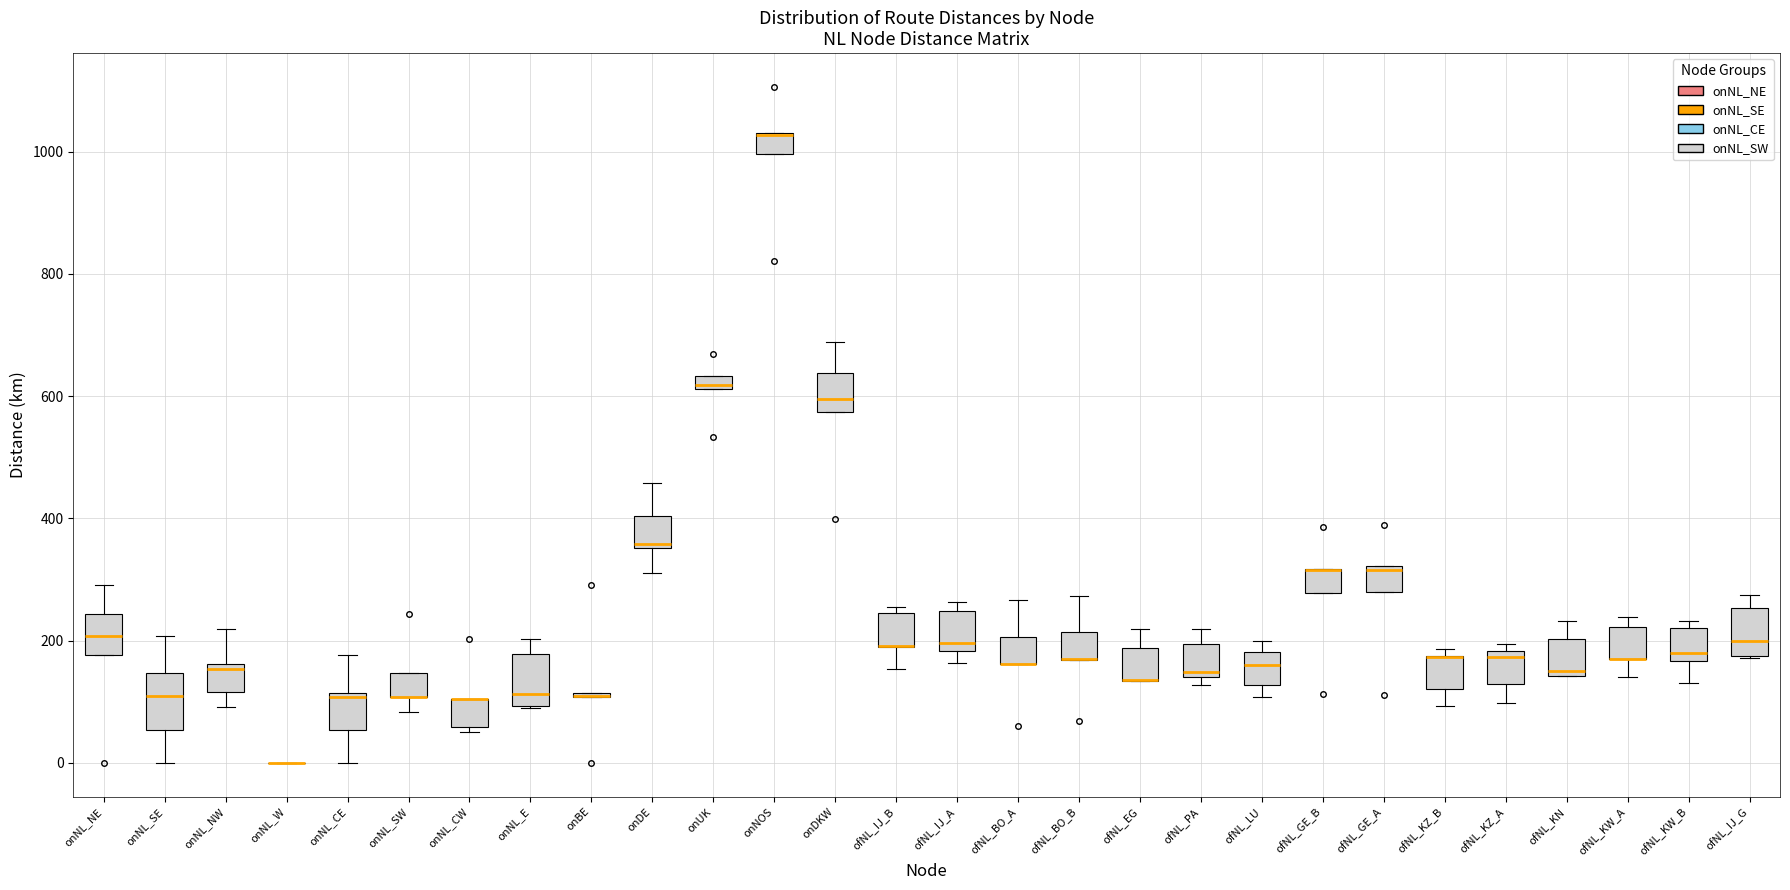

Where is the upper edge of the box for onUK on the y-axis? The values are not printed on the chart, so give them approximately, as read against the axis.

640